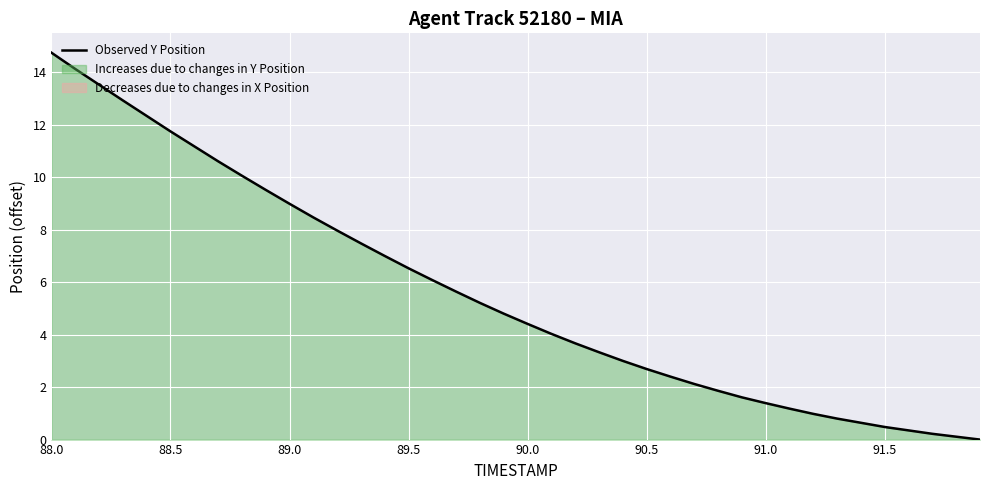

What is the difference between the second highest and second lowest values?

14.0